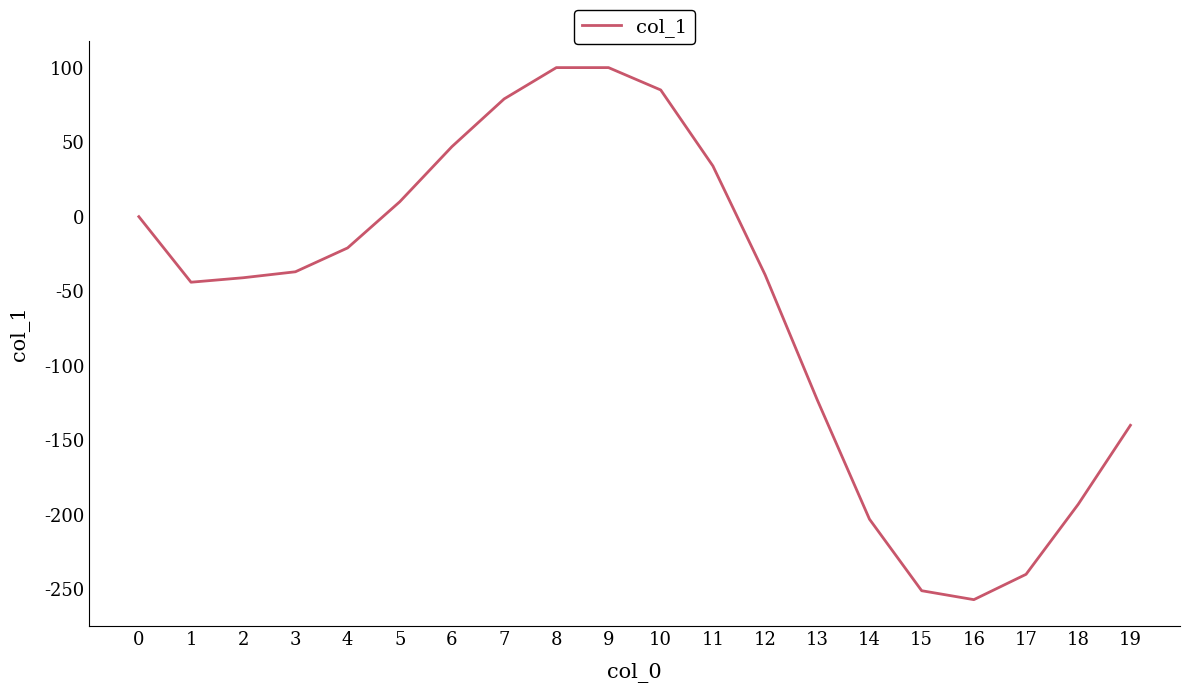

Reading right to left, transcribe all the data shown in this chart.

19=-140	18=-193	17=-240	16=-257	15=-251	14=-203	13=-123	12=-39	11=34	10=85	9=100	8=100	7=79	6=47	5=10	4=-21	3=-37	2=-41	1=-44	0=0